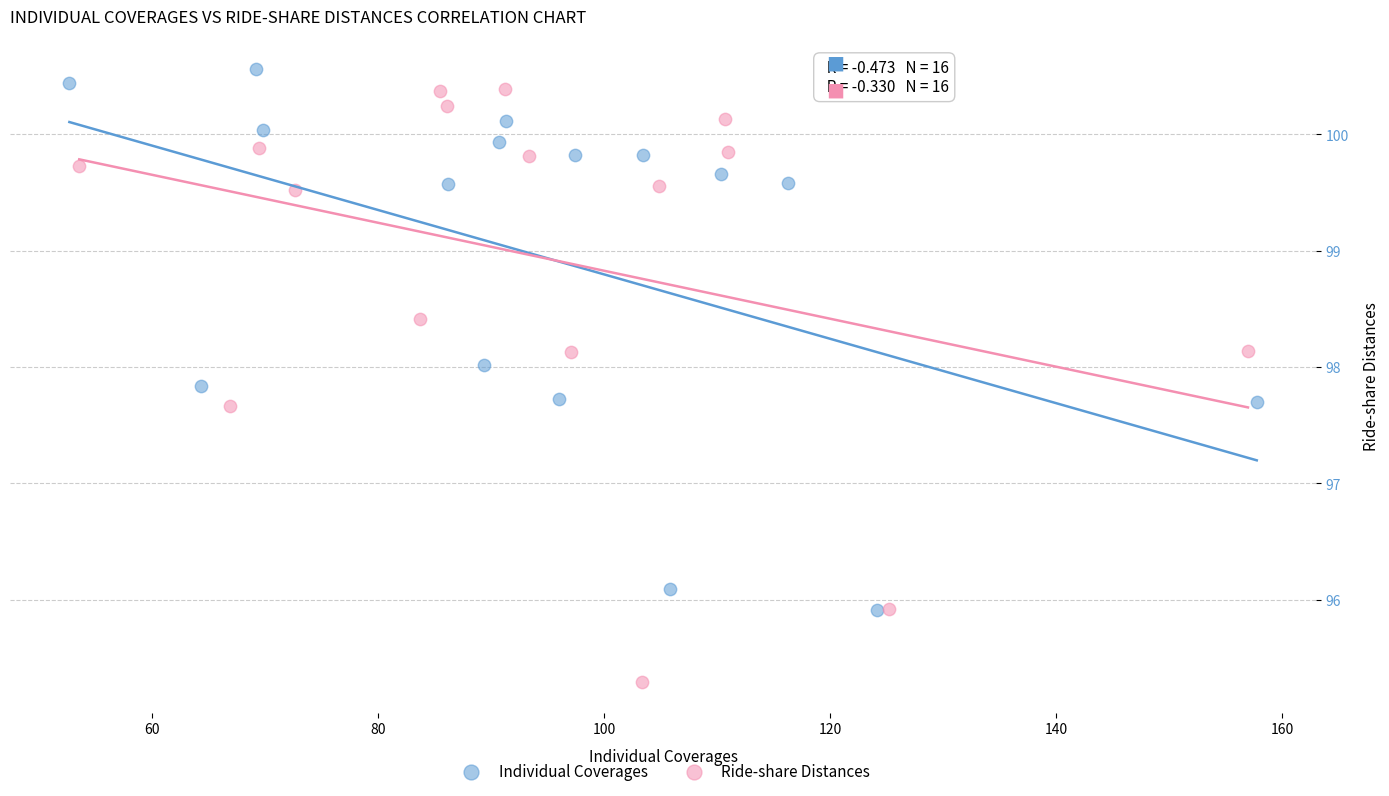

Which series contains the lowest Y value?

Ride-share Distances